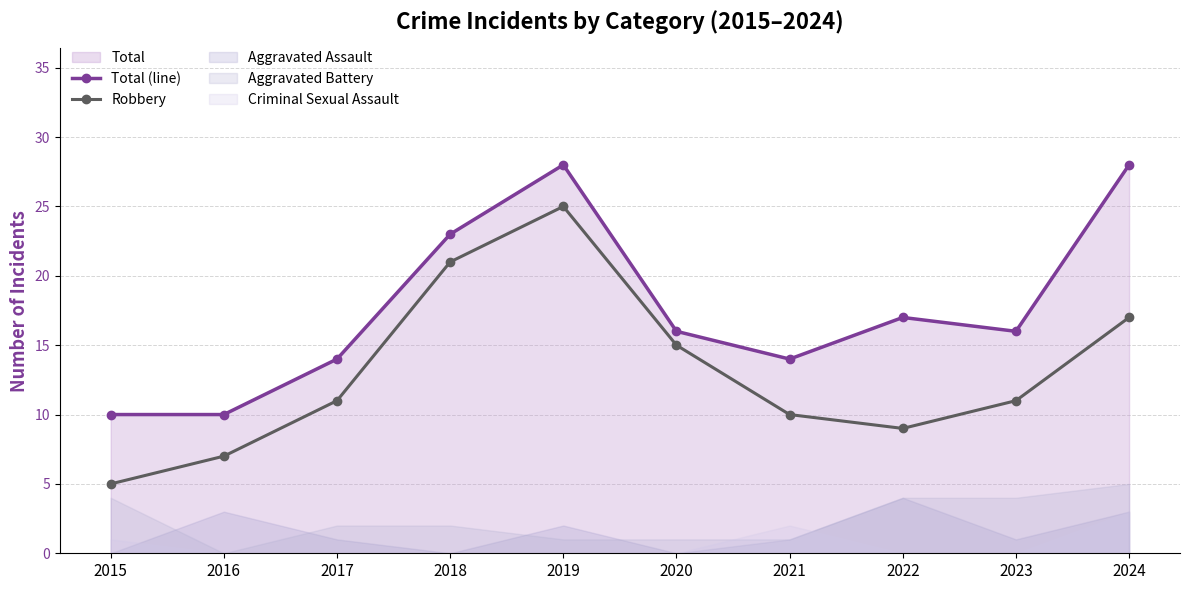

Which category has the highest value in the Total (line) series?

2019